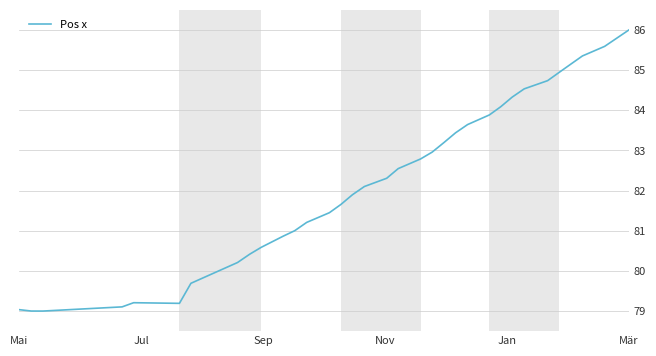

What is the smallest value displayed?

79.0